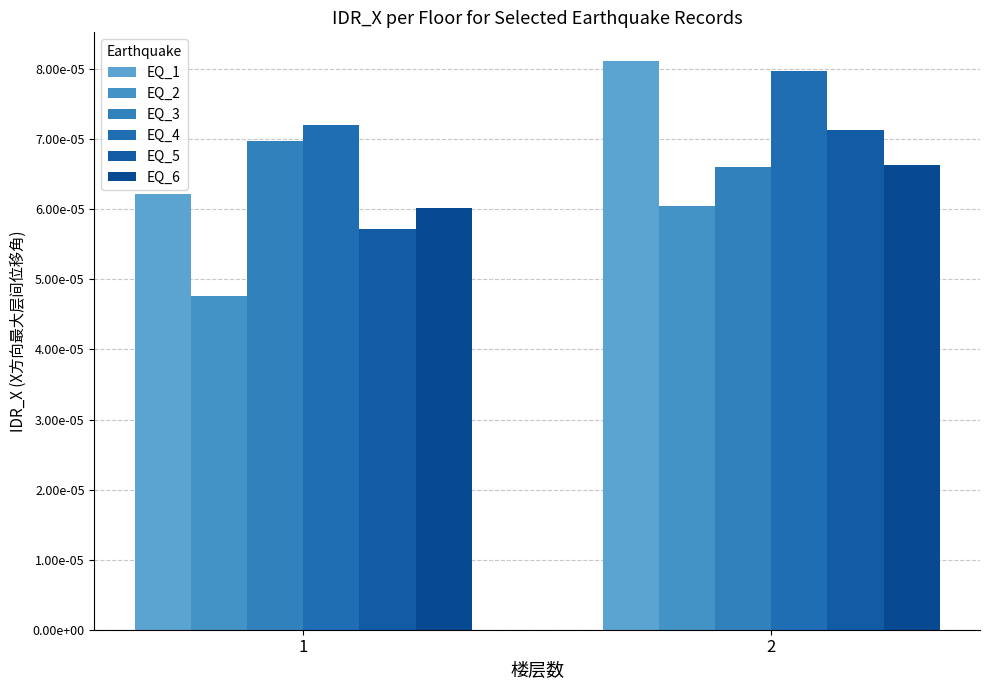

List the labels in order of EQ_2 value, smallest first.

1, 2